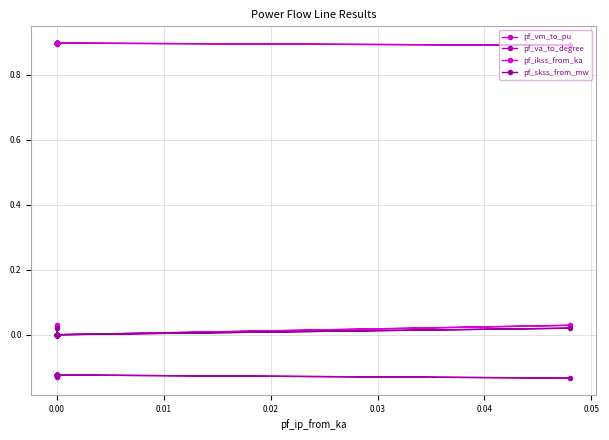

Count the number of categories in the chart.

18